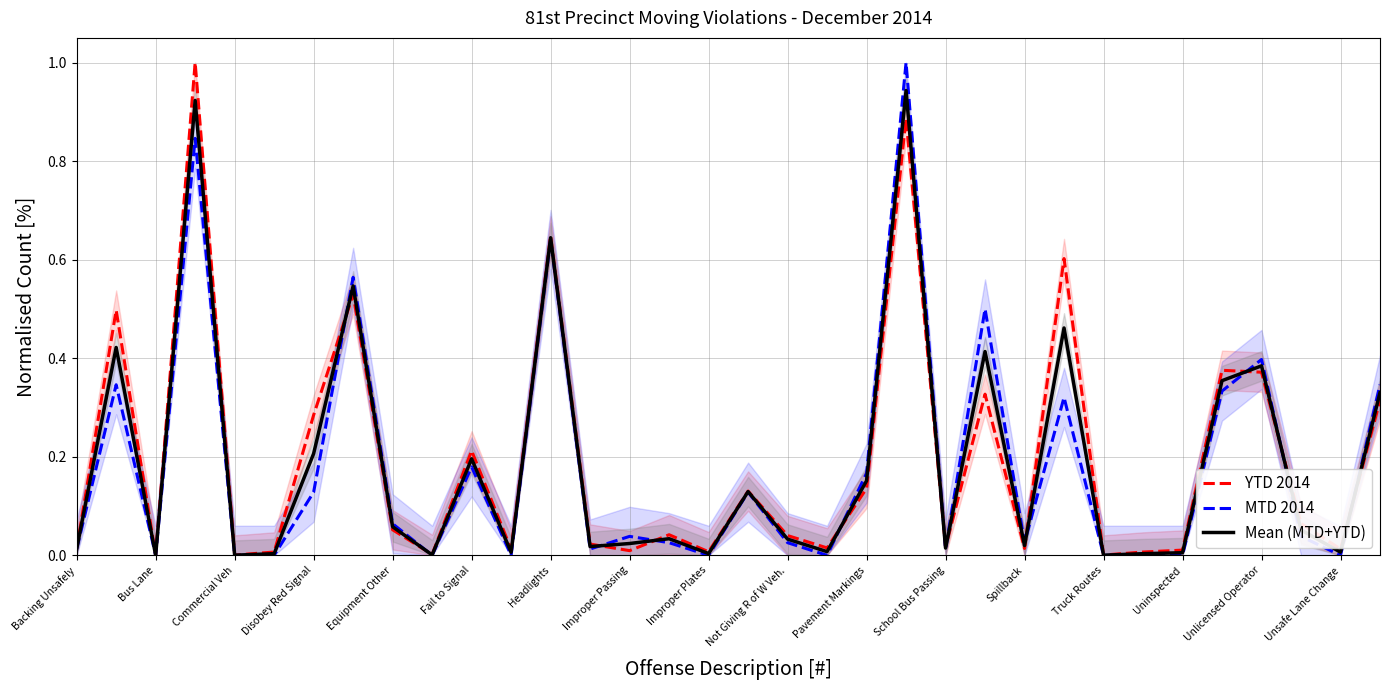

What is the highest value of the MTD 2014 series?

1.0